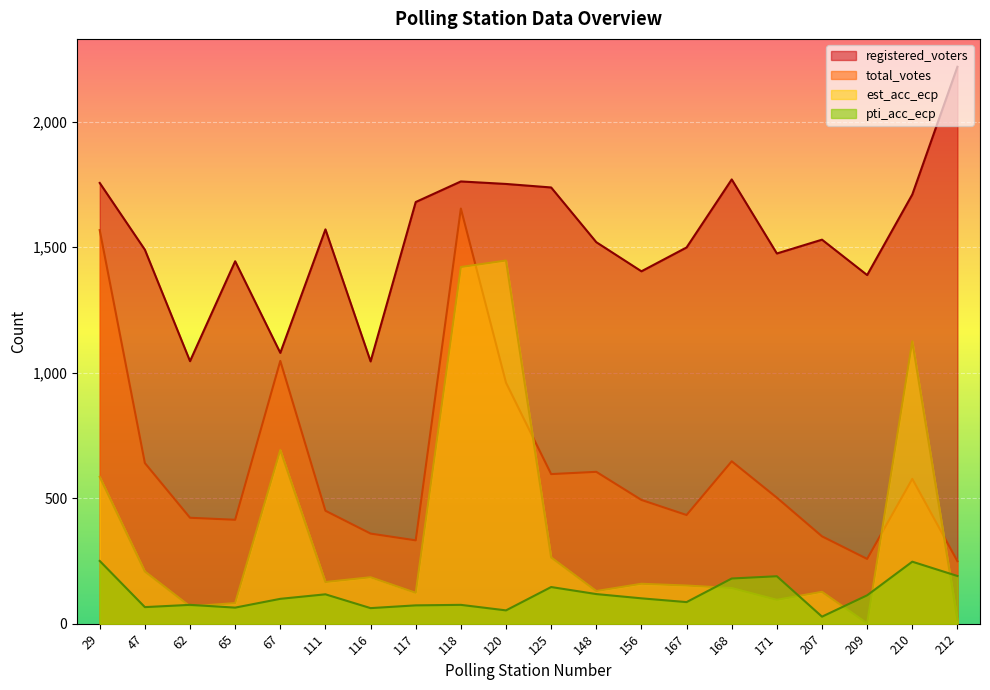

Rank the series by their maximum value, from highest to lowest.

registered_voters, total_votes, est_acc_ecp, pti_acc_ecp